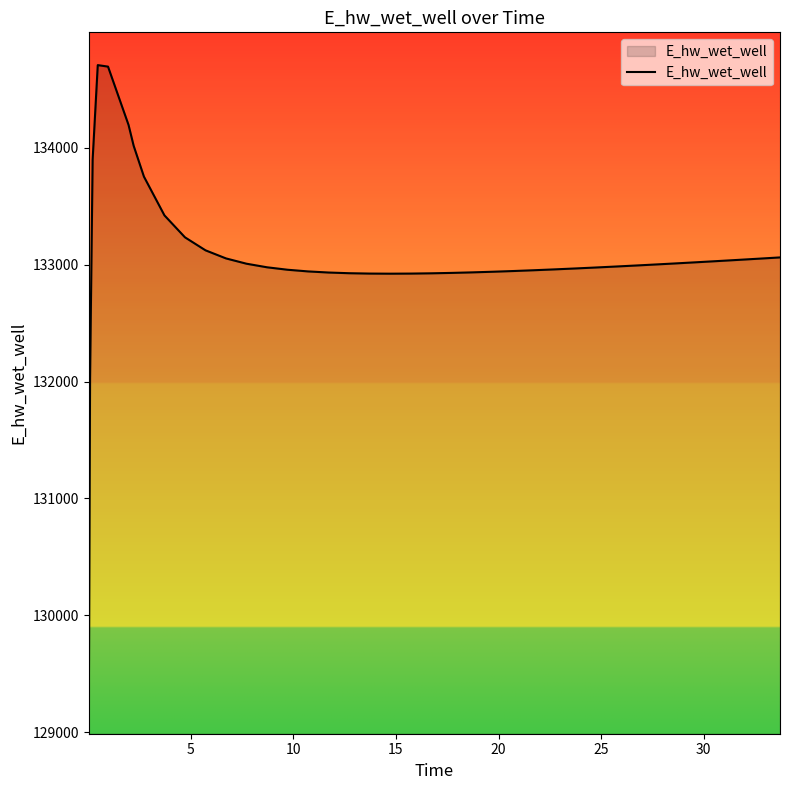

What is the smallest value displayed?

129099.7